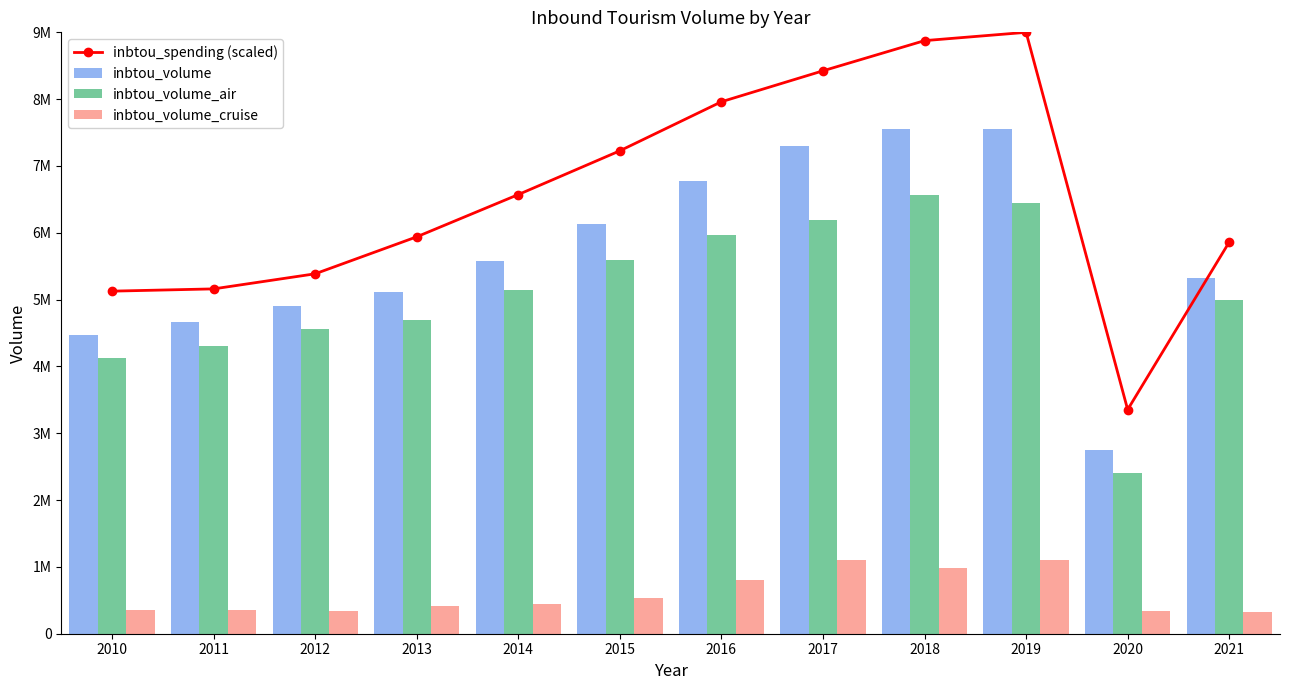

Which series has the largest total across all categories?

inbtou_spending (scaled)